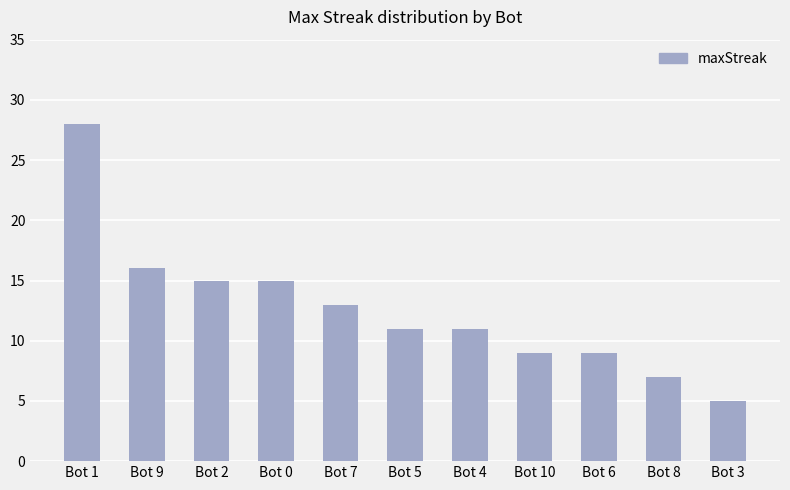

Are the bars grouped side by side (vs. stacked)?

No